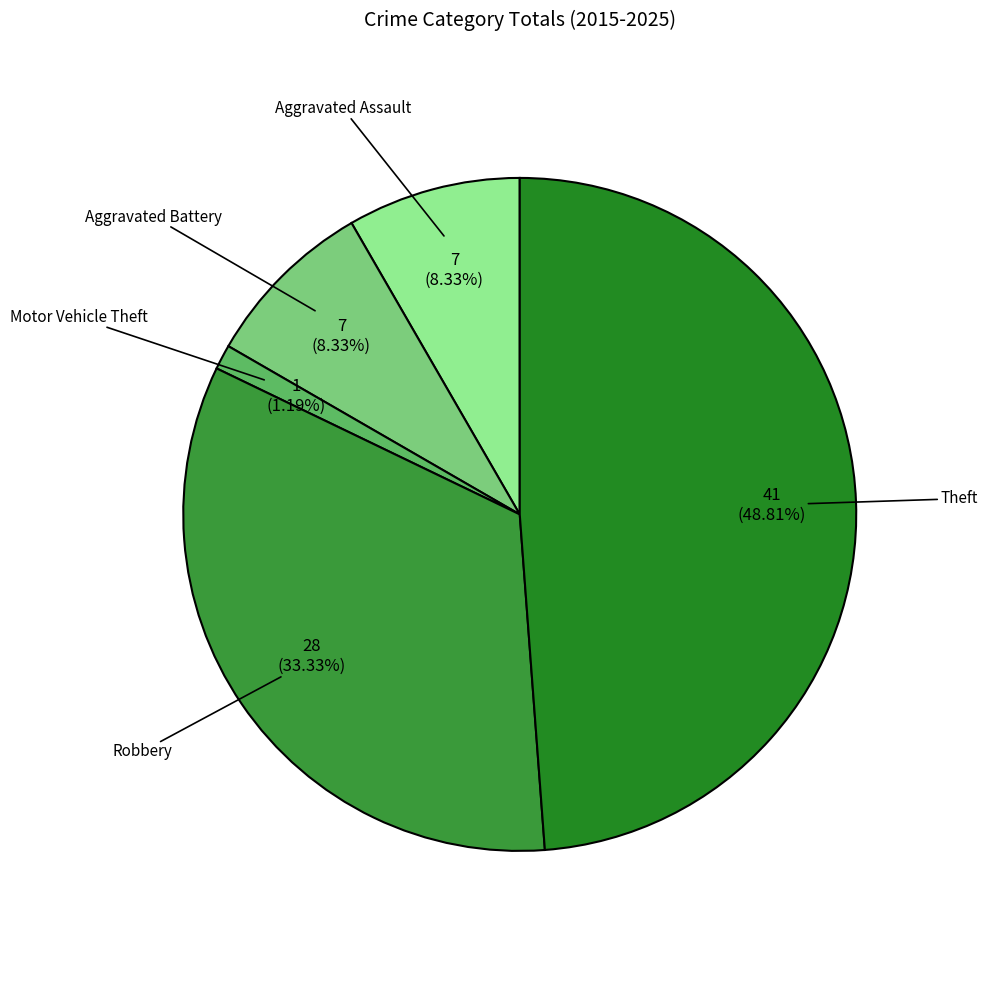

To the nearest percent, what is the difference between the largest and smallest slice percentages?

48%